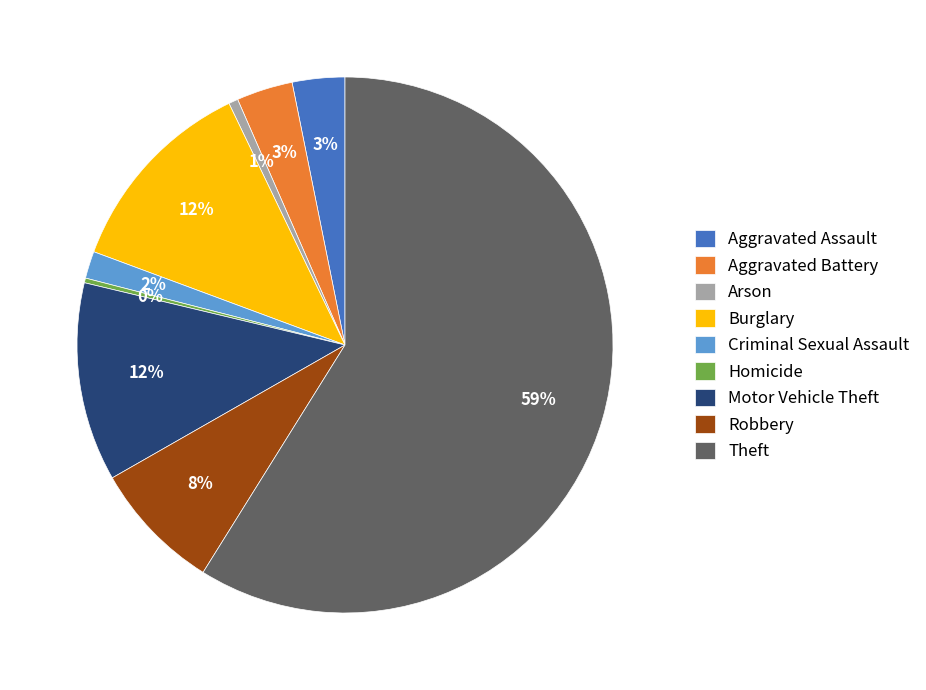

True or false: Robbery accounts for 8% of the total.

True